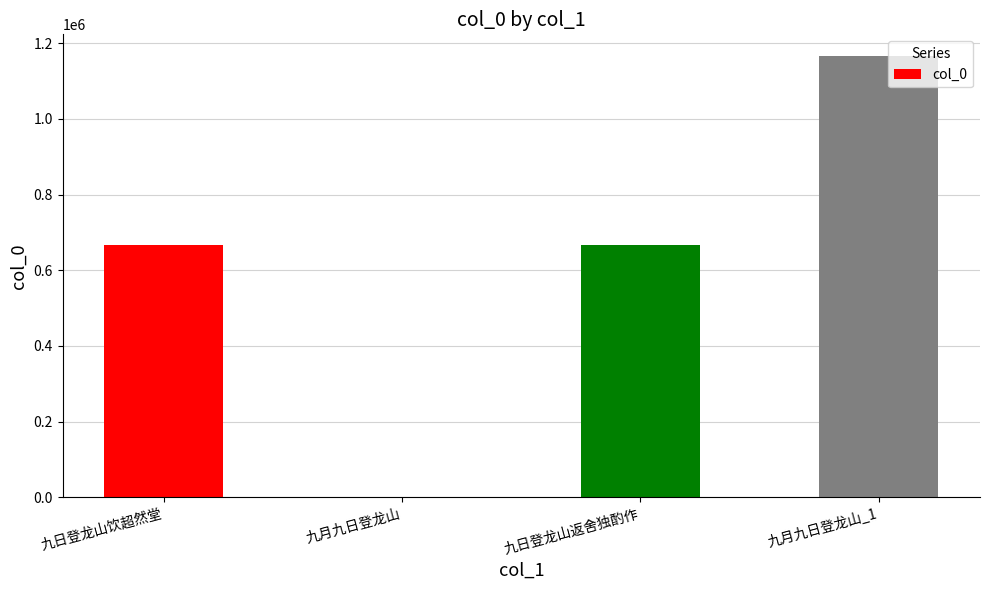

At which category does the chart reach its peak across all series?

九月九日登龙山_1